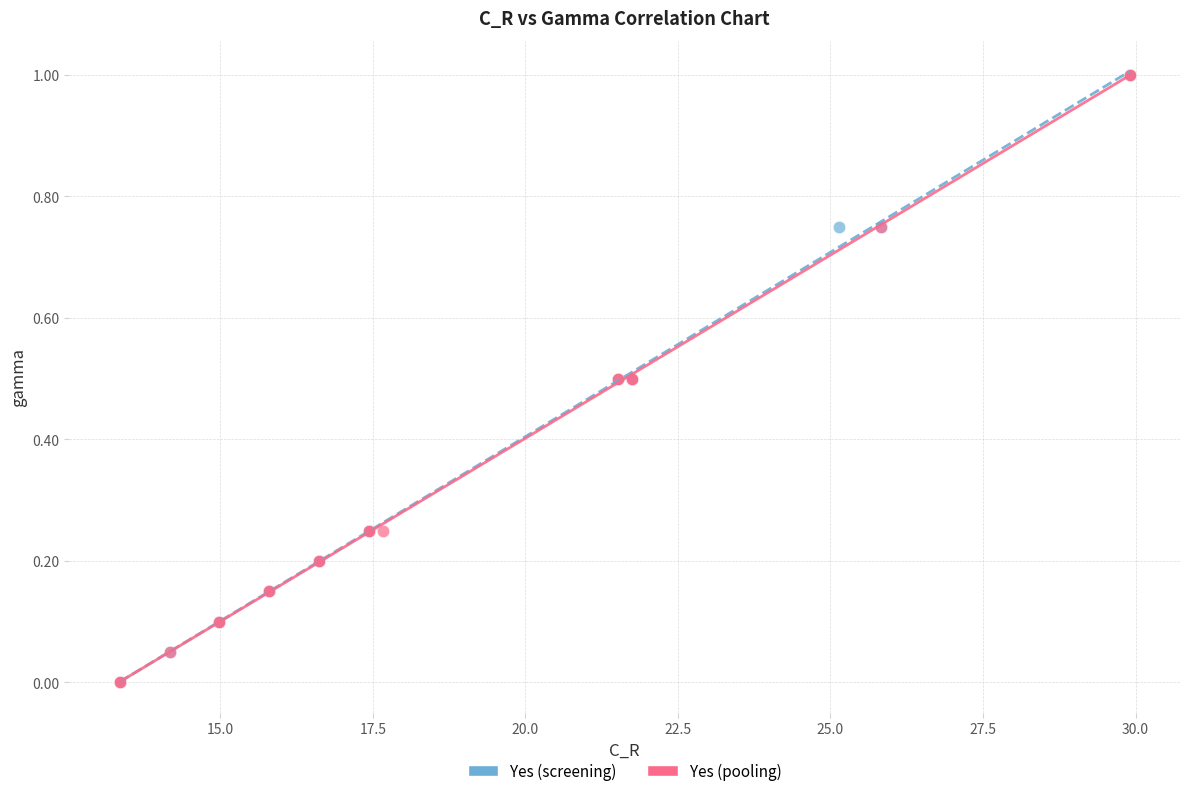

What are all the series names shown in the legend?

Yes (screening), Yes (pooling)